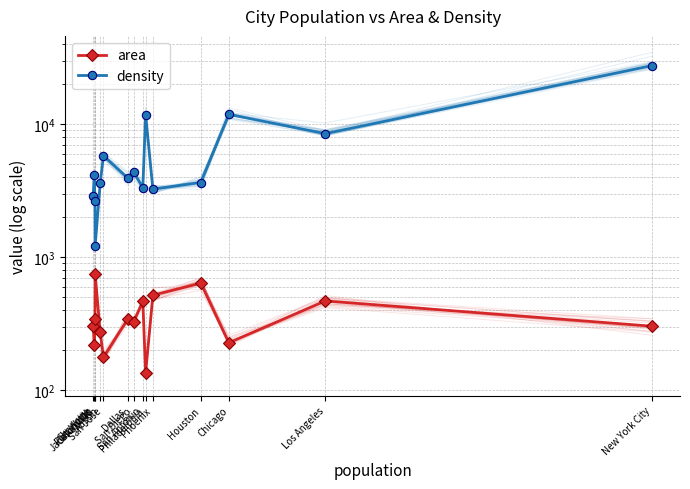

Count the number of data series in this chart.

2